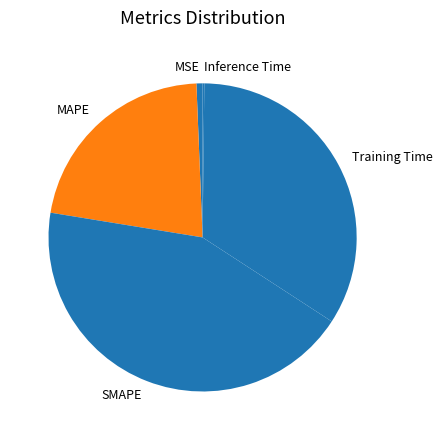

Do SMAPE and MAPE together represent more than half of the pie?

Yes